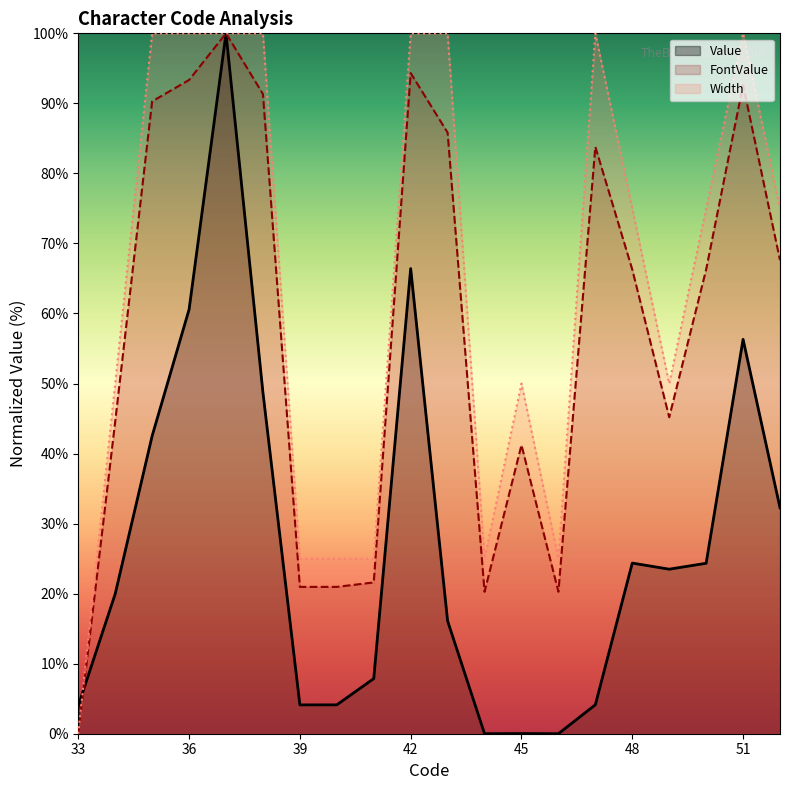

True or false: FontValue and Width cross at least once.

False